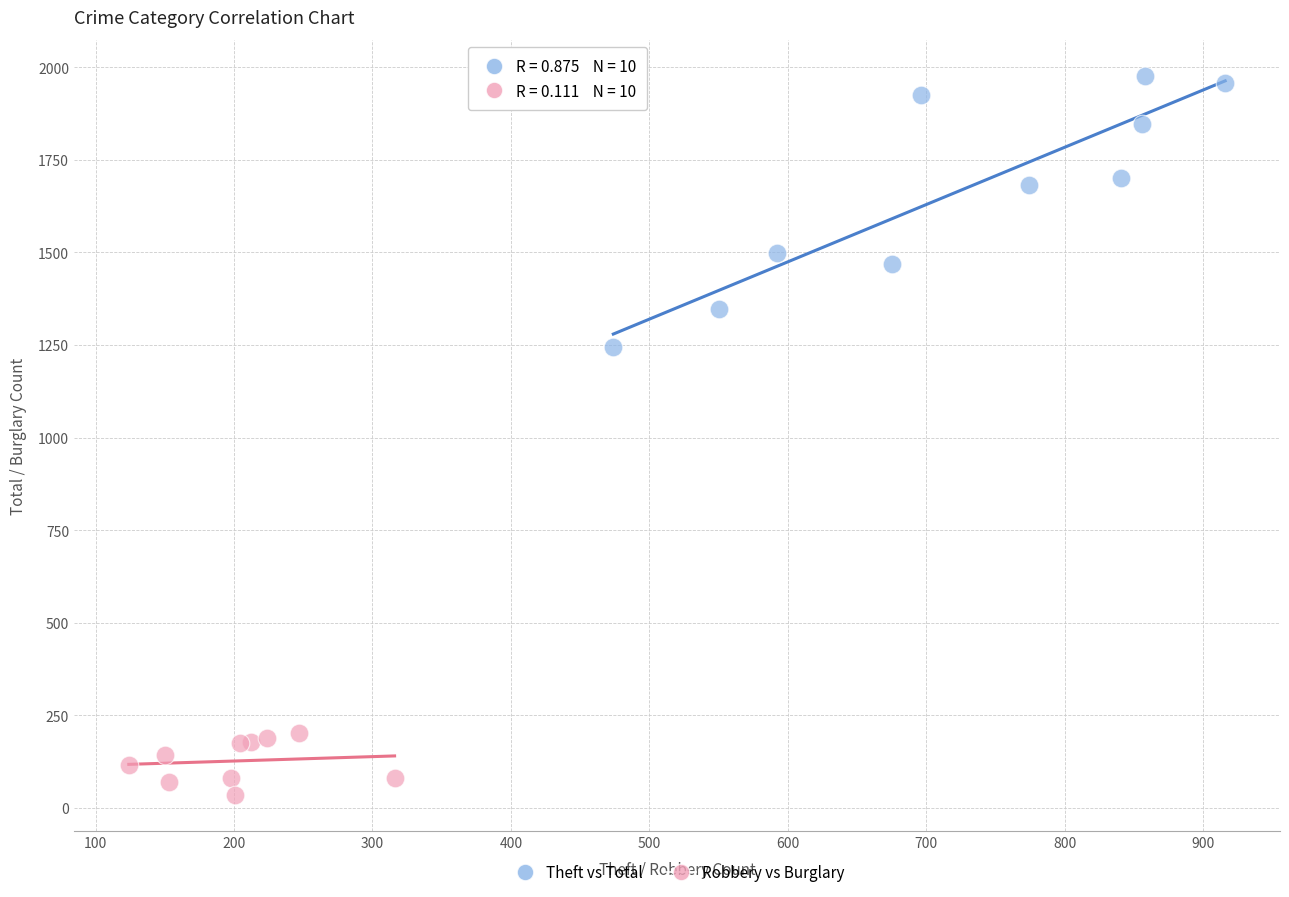

Which series reaches the maximum Y coordinate?

Theft vs Total